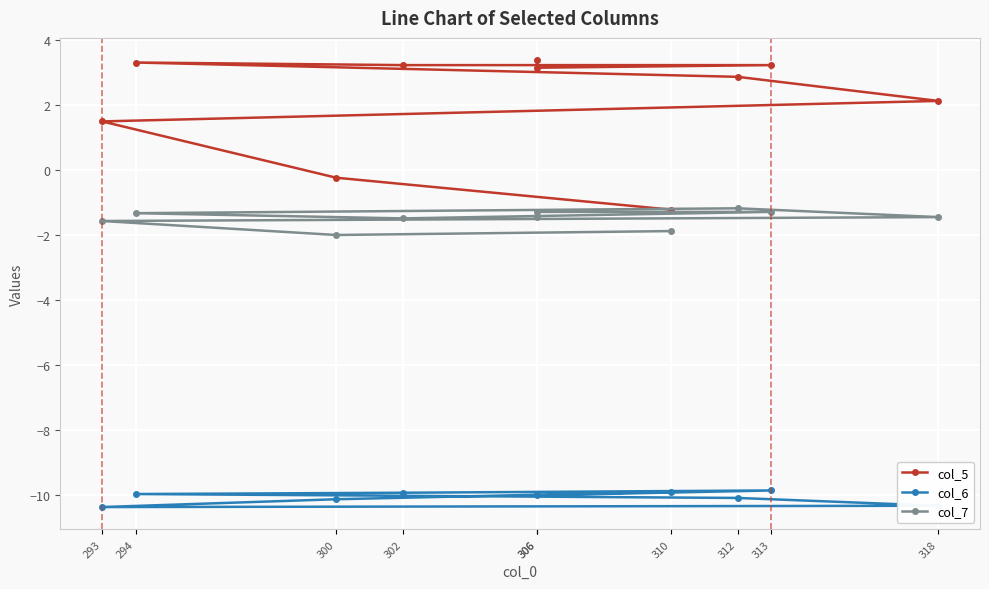

Which series has the largest range (max minus min)?

col_5